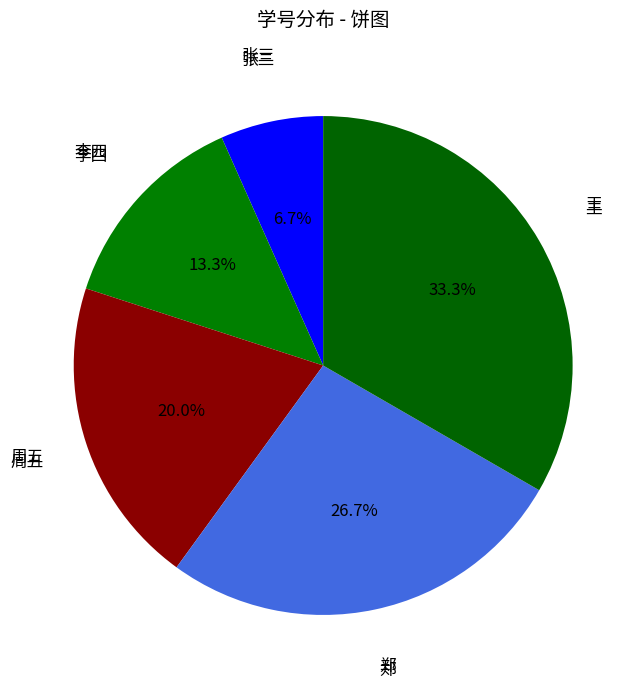

How many segments does this pie chart have?

5